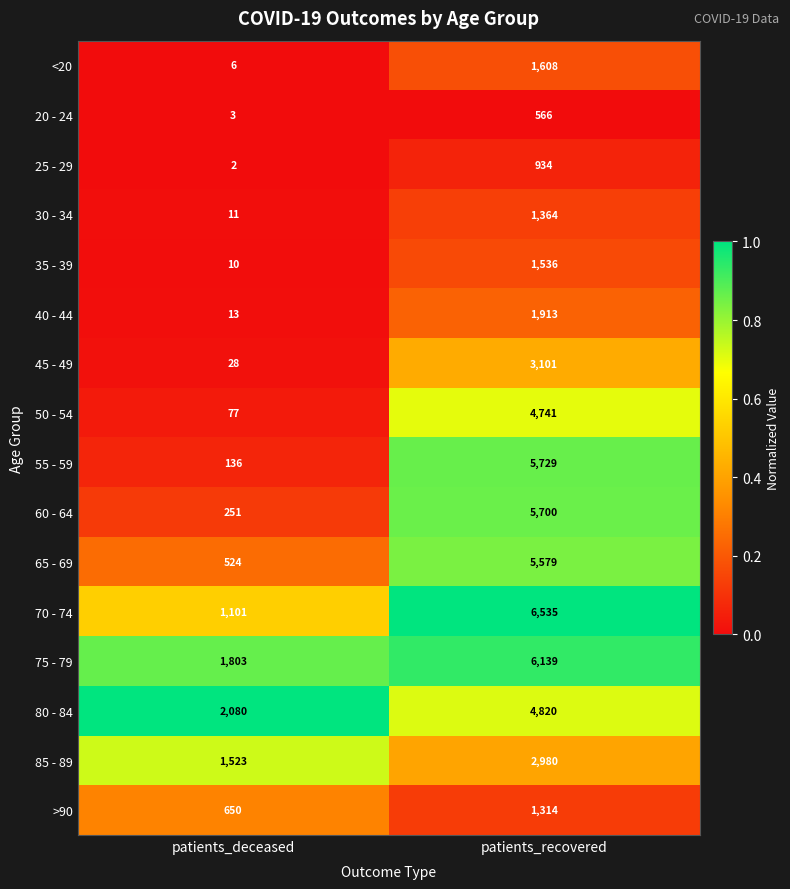

Is the value of 50 - 54 at patients_deceased greater than the value of 20 - 24 at patients_recovered?

No